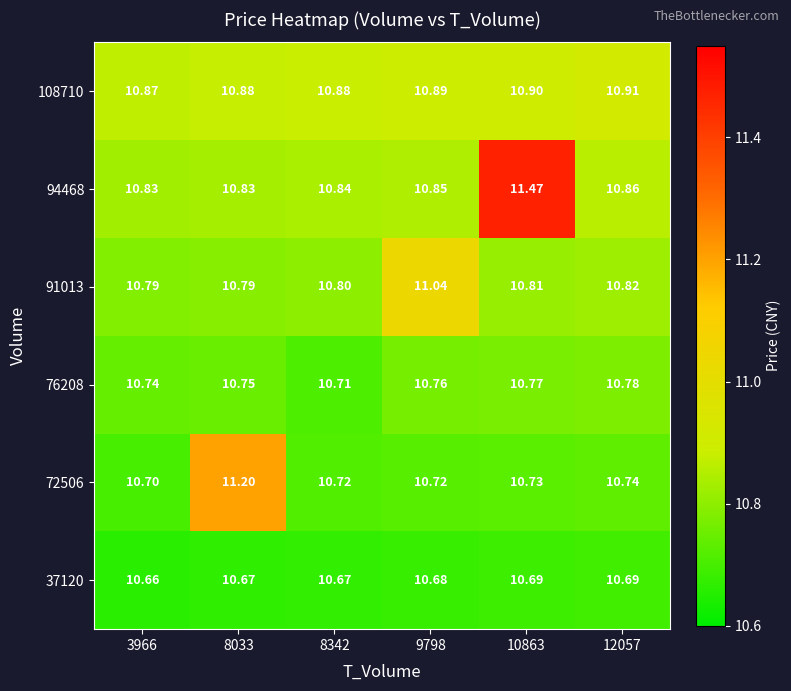

At 10863, list the series in order from smallest to largest.

37120, 72506, 76208, 91013, 108710, 94468